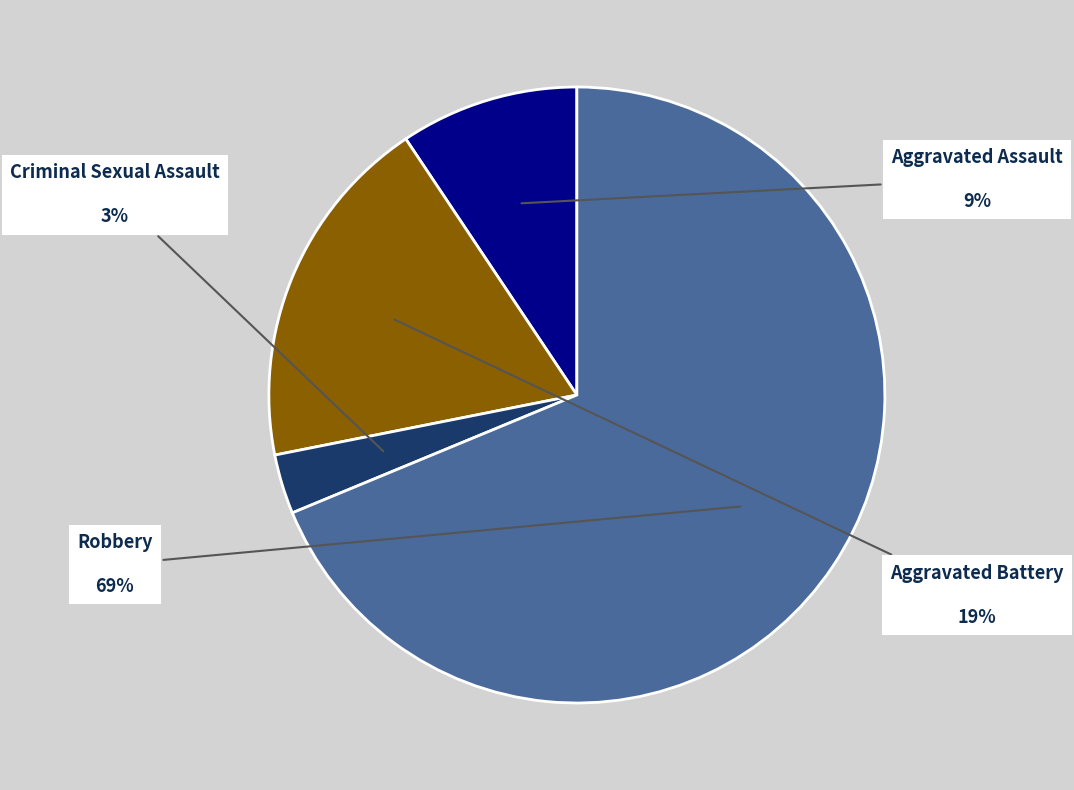

What is the ratio of the value at Aggravated Assault to the value at Aggravated Battery?

0.5